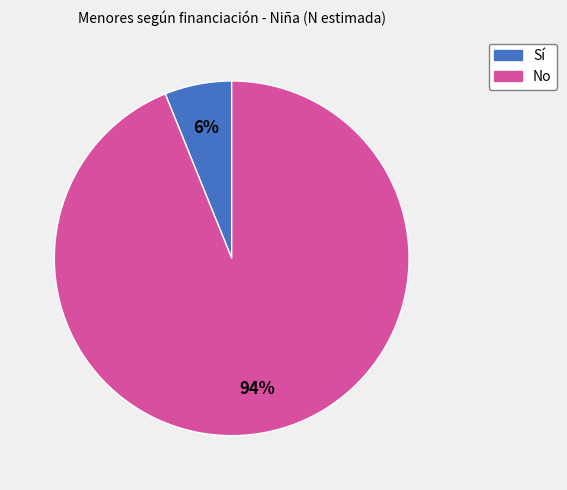

What is the majority slice?

No